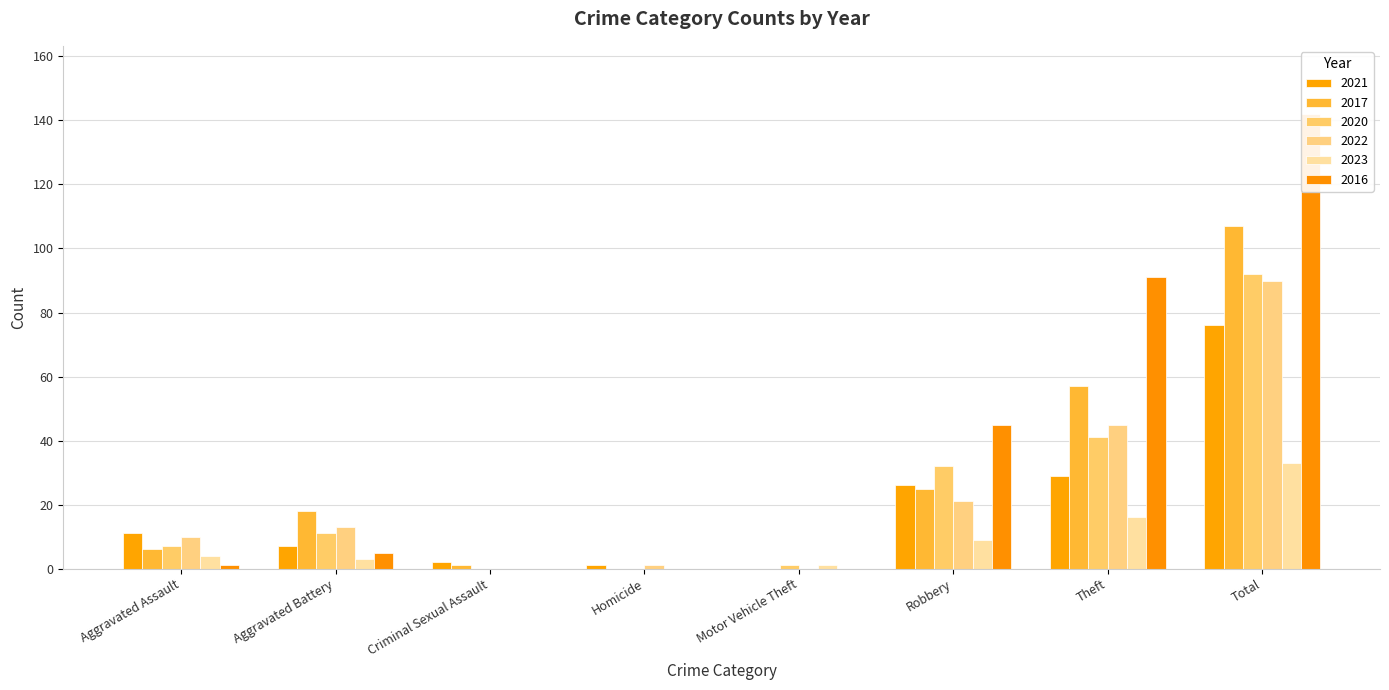

What is the total value across all series at Theft?

279